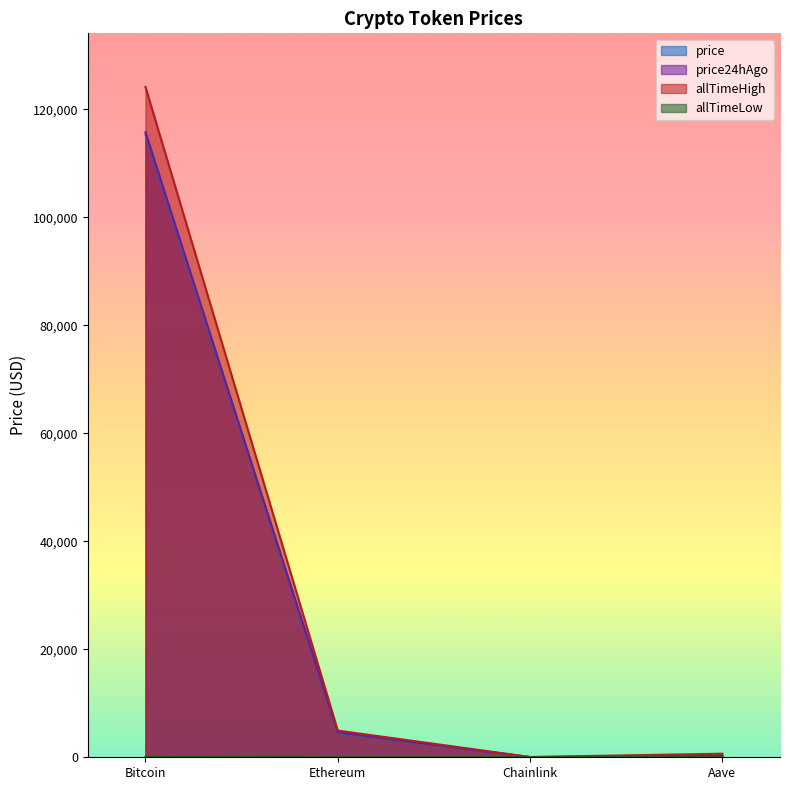

True or false: price and allTimeLow intersect in this chart.

False